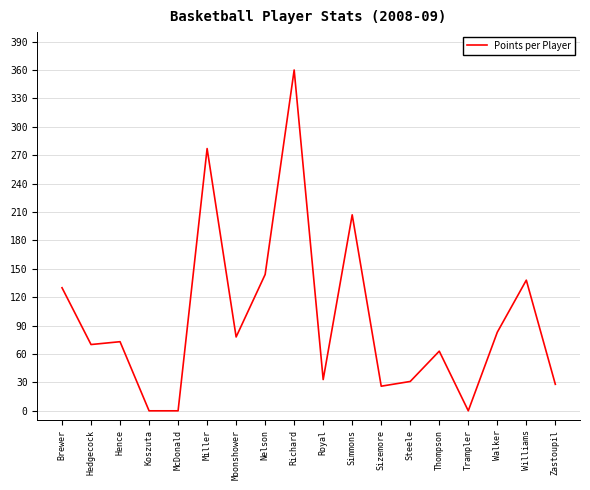

The chart shows a value of 102 at Thompson. True or false?

False